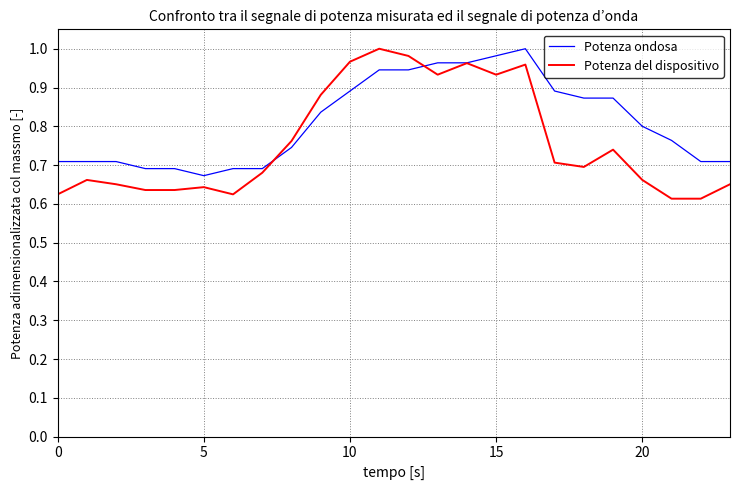

List the series in order of their overall mean, highest first.

Potenza ondosa, Potenza del dispositivo